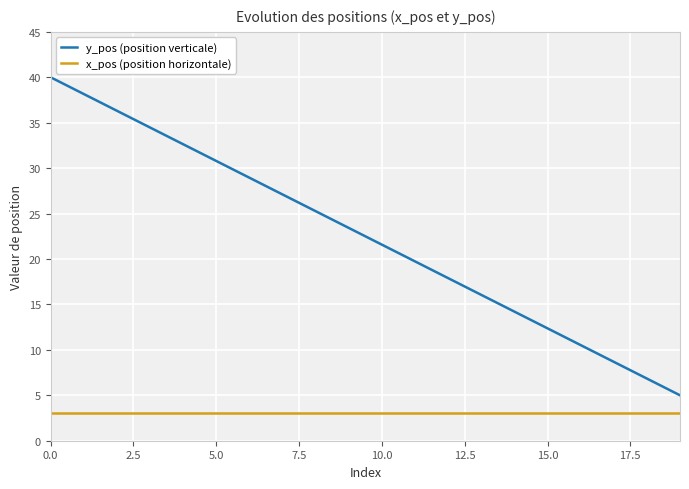

Which series has the largest range (max minus min)?

y_pos (position verticale)